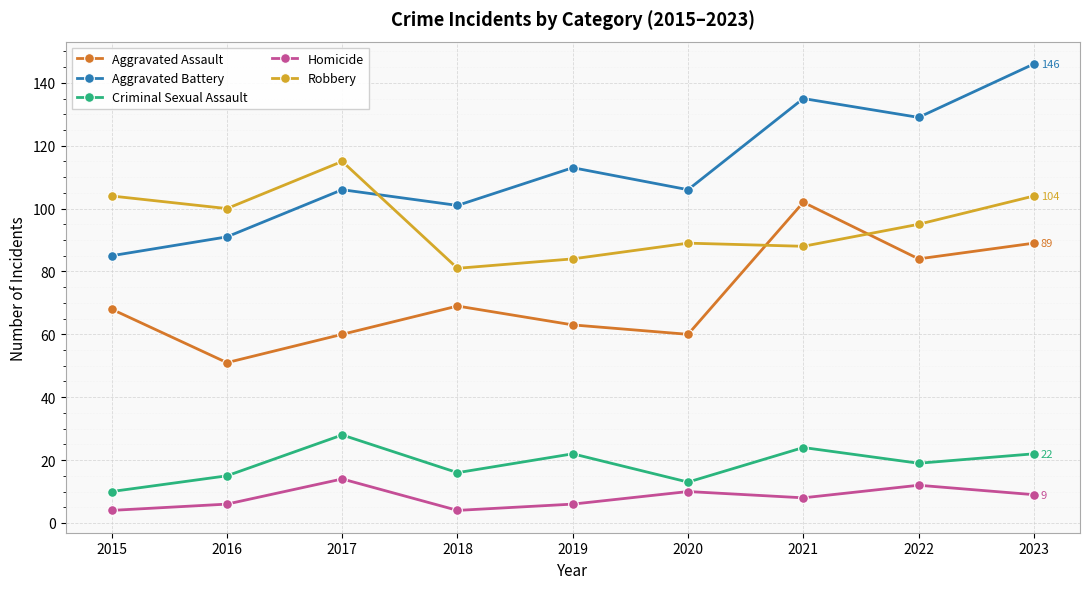

What is the smallest value displayed?

4